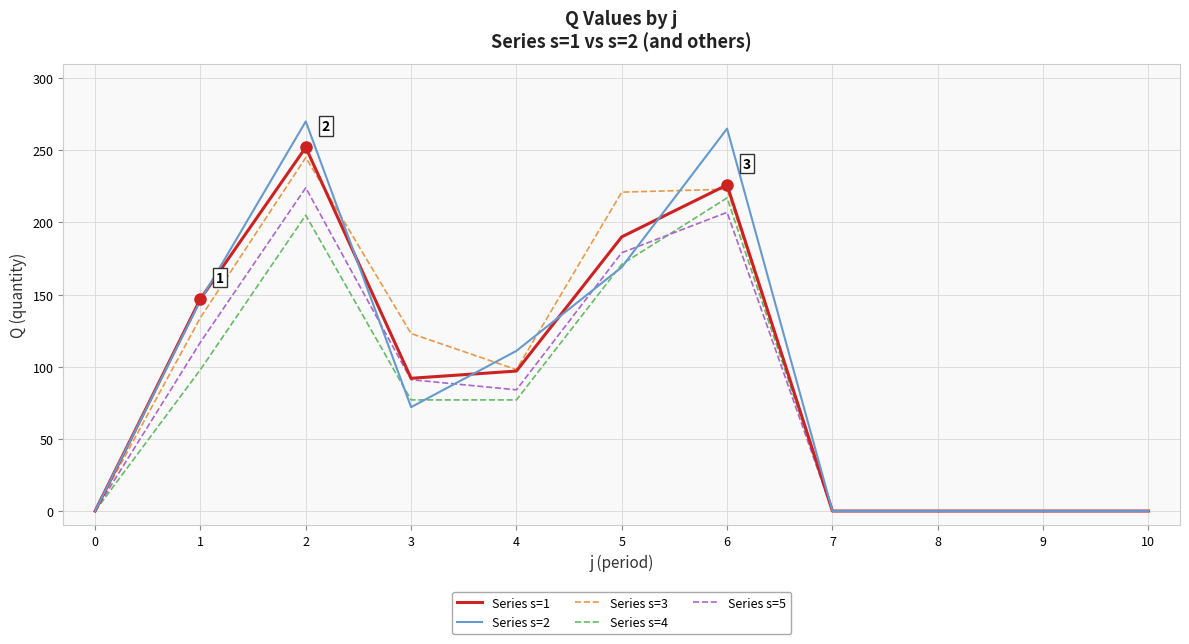

What is the total value across all series at 6?

1138